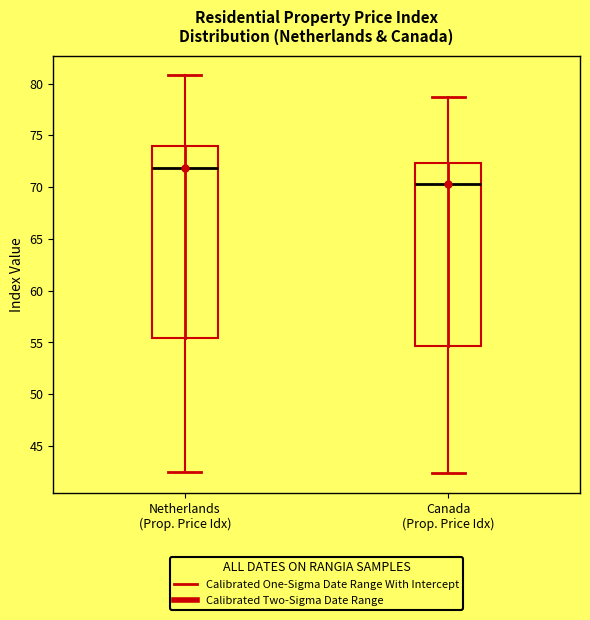

Comparing the boxes themselves (not the whiskers), which one is the tallest?

Netherlands (Prop. Price Idx)